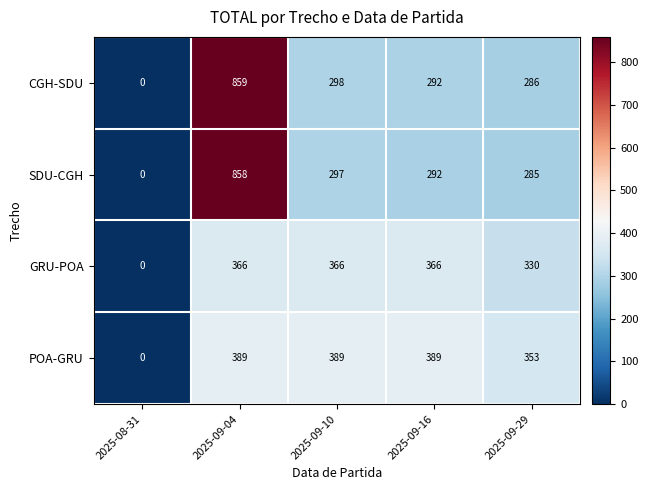

What is the difference between the SDU-CGH values at 2025-09-04 and 2025-09-16?

566